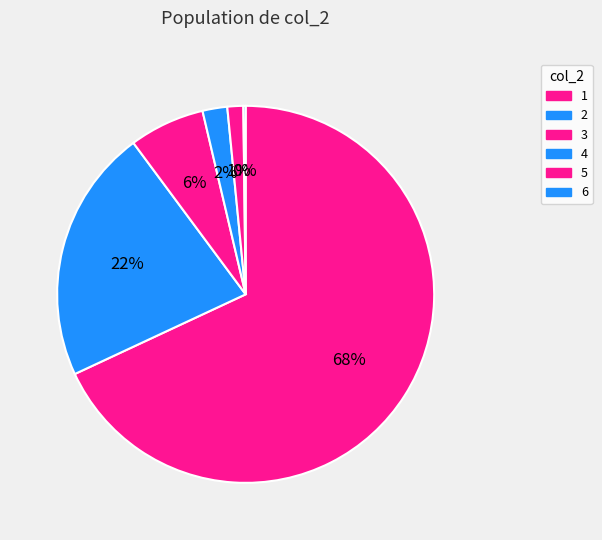

How many segments does this pie chart have?

6